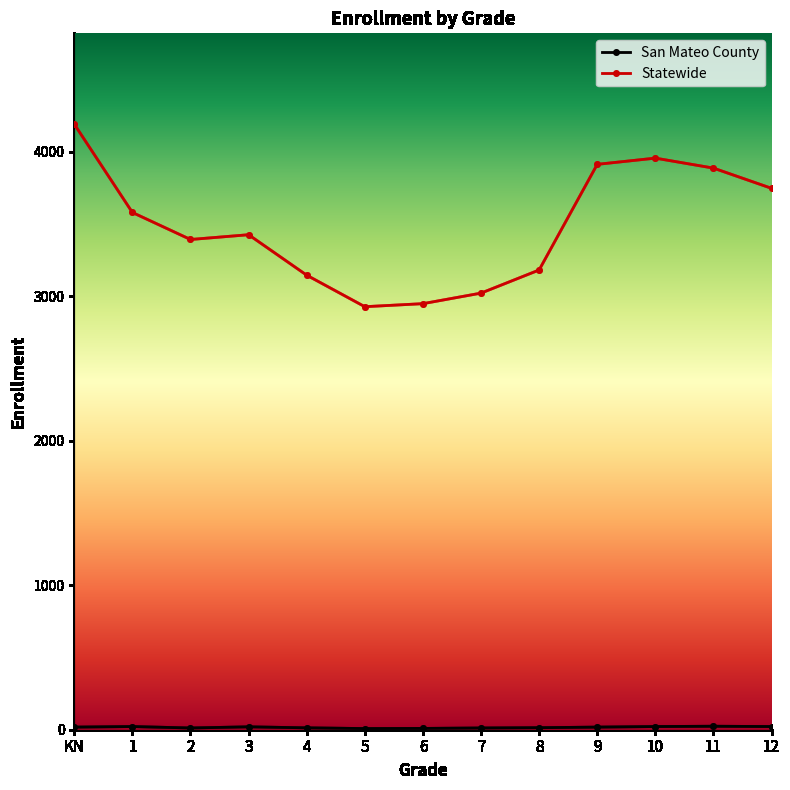

Which series changed the most between 3 and 5?

Statewide